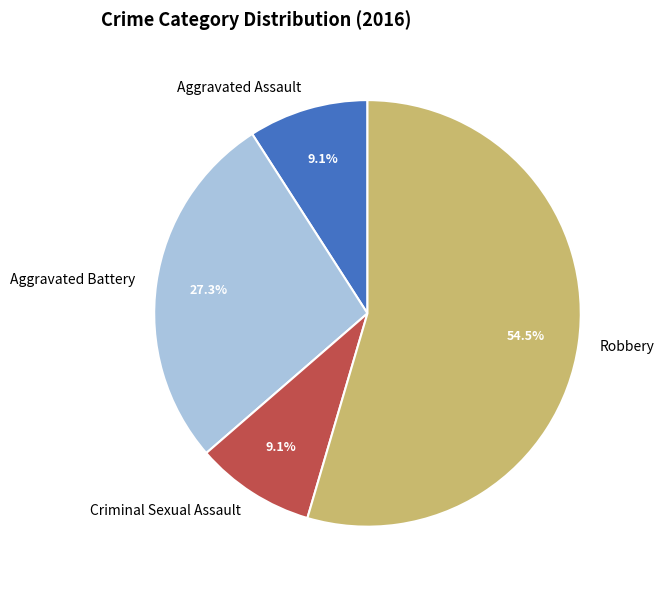

Count the number of slices in the pie.

4